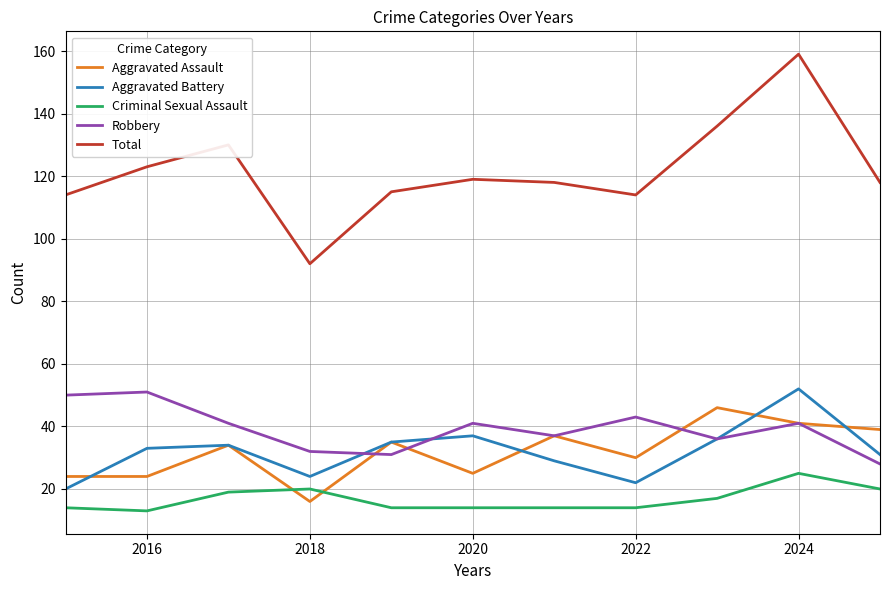

What is the difference between the second highest and minimum values in the Total series?

44